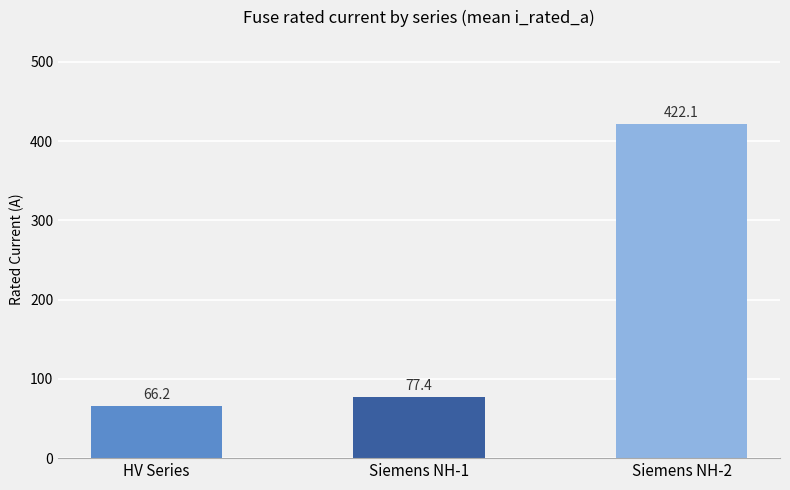

What is the value of the 2nd bar from the left?

77.4